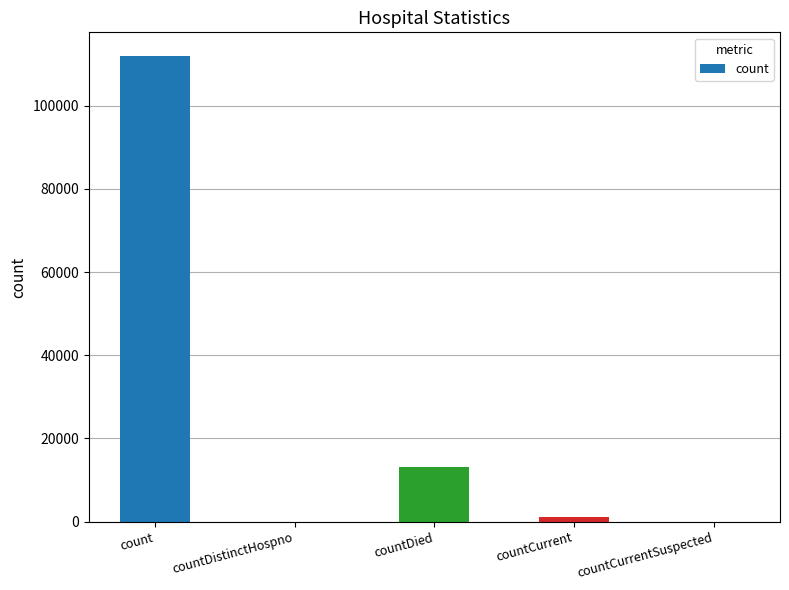

True or false: the data shows 0 at countDistinctHospno.

True